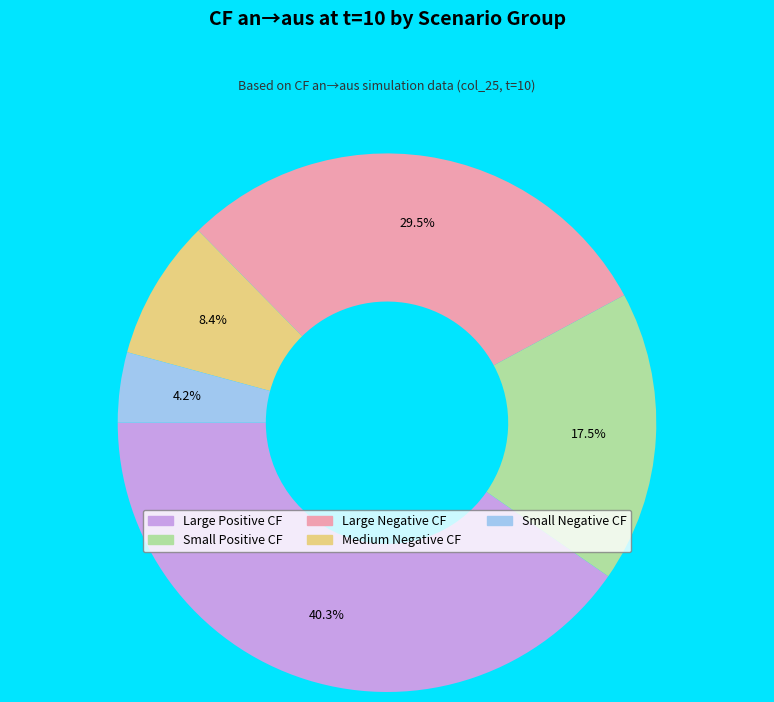

Is there any slice that represents more than half of the pie?

No